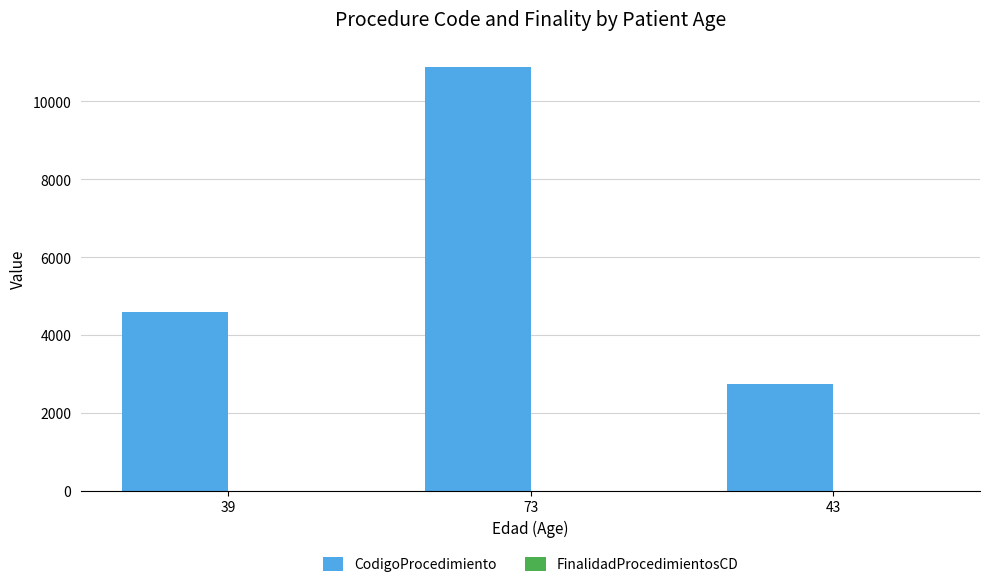

Which category has the highest value across all series?

73